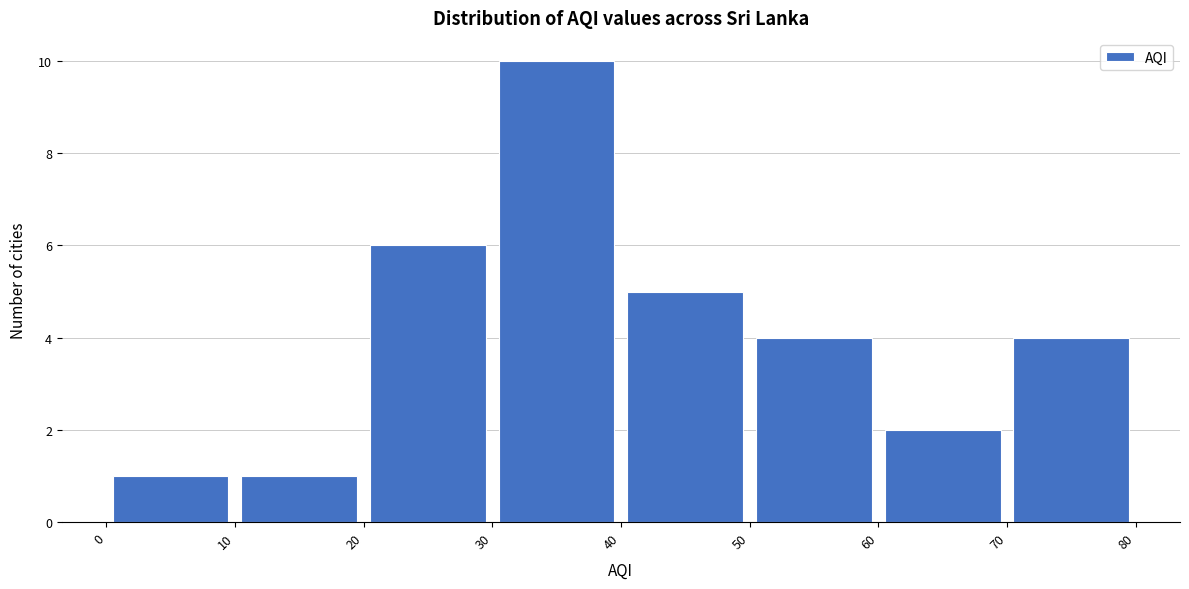

Reading left to right, list every bar in this chart as the range it spans on the x-axis followed by its height. The values are not printed on the chart, so give them approximately, as read against the axis.

0 to 10: 1
10 to 20: 1
20 to 30: 6
30 to 40: 10
40 to 50: 5
50 to 60: 4
60 to 70: 2
70 to 80: 4